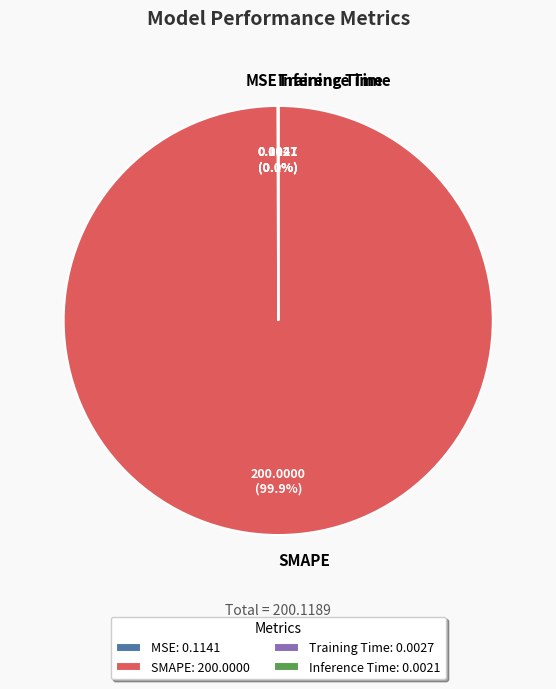

To the nearest percent, what is the difference between the largest and smallest slice percentages?

100%